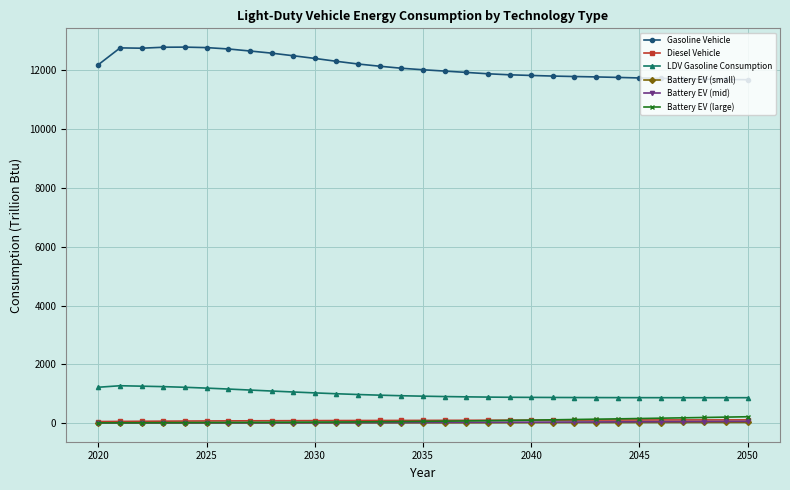

What is the maximum value shown in the chart?

12793.6